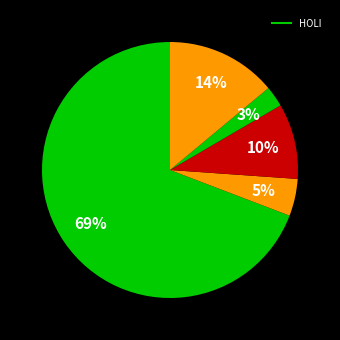

How many slices are in this pie chart?

5